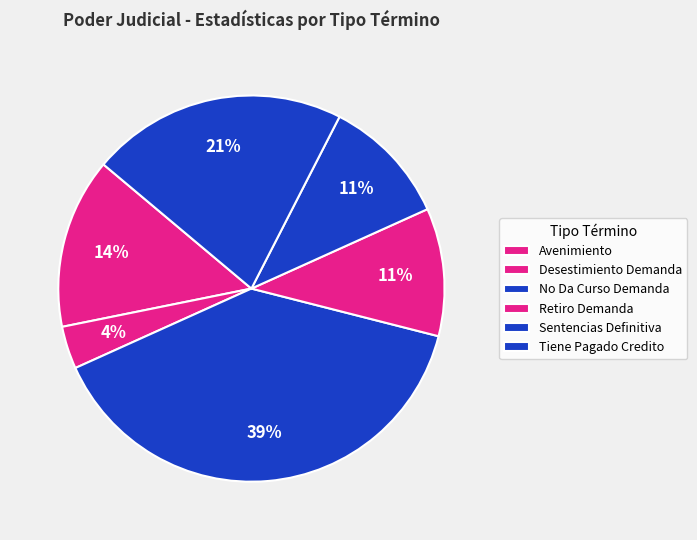

How many slices are in this pie chart?

6